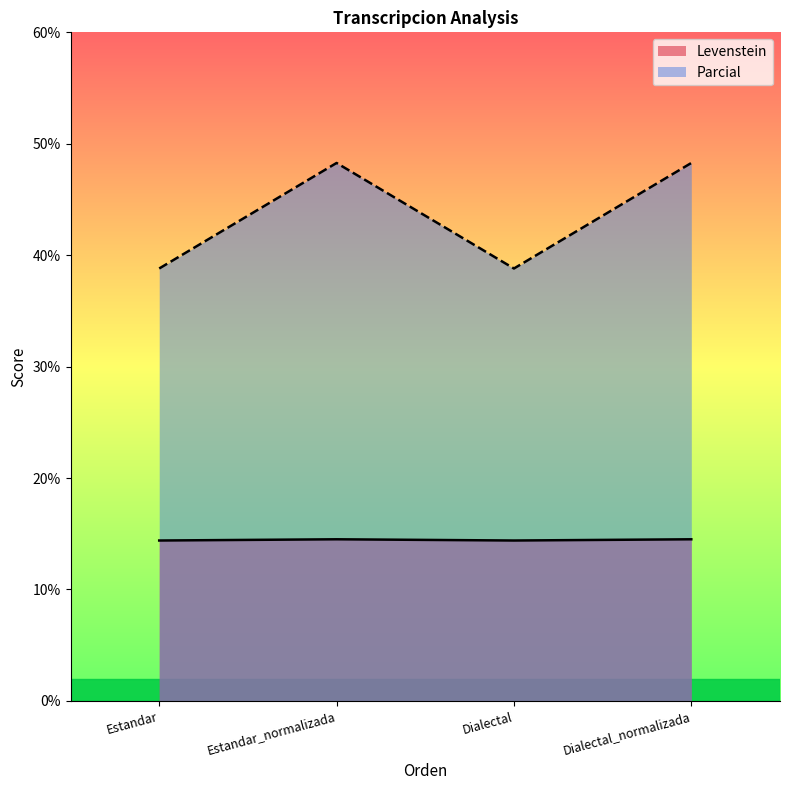

At which category does the chart reach its minimum across all series?

Estandar